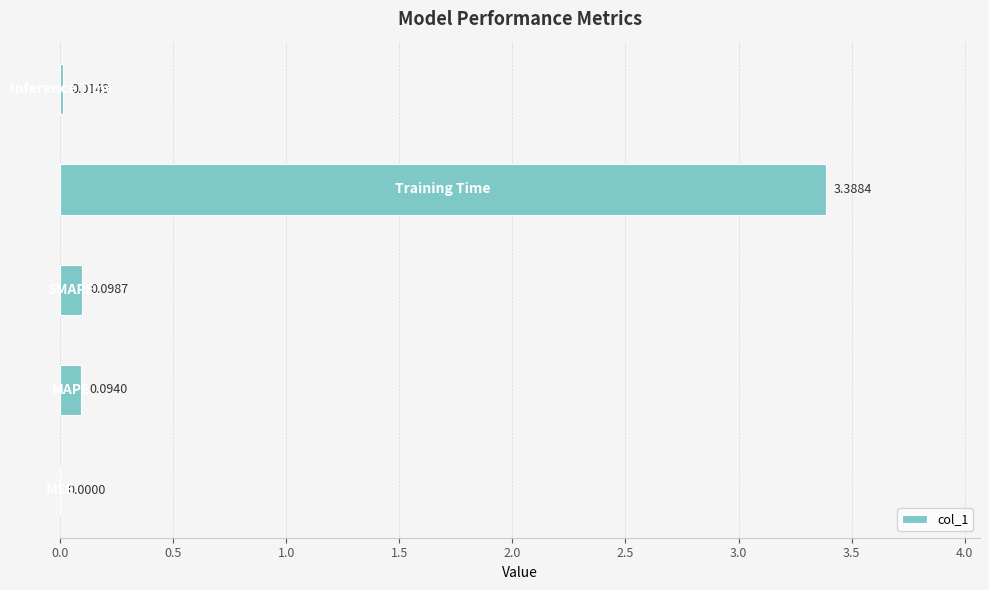

How many categories are shown in the chart?

5